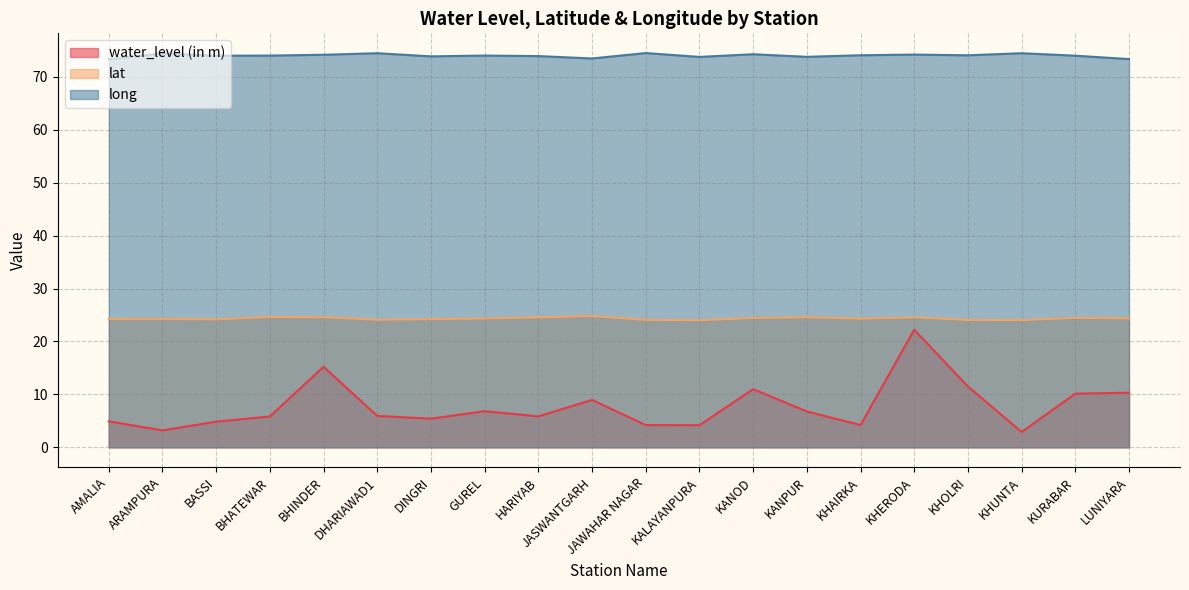

True or false: long has a value of 100.0 at KALAYANPURA.

False